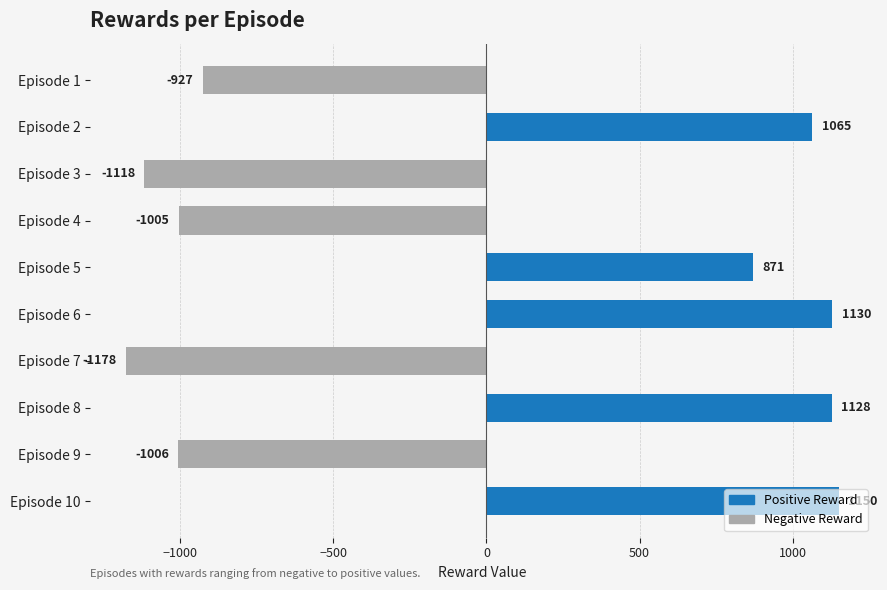

What is the ratio of the value at Episode 8 to the value at Episode 10?

1.0